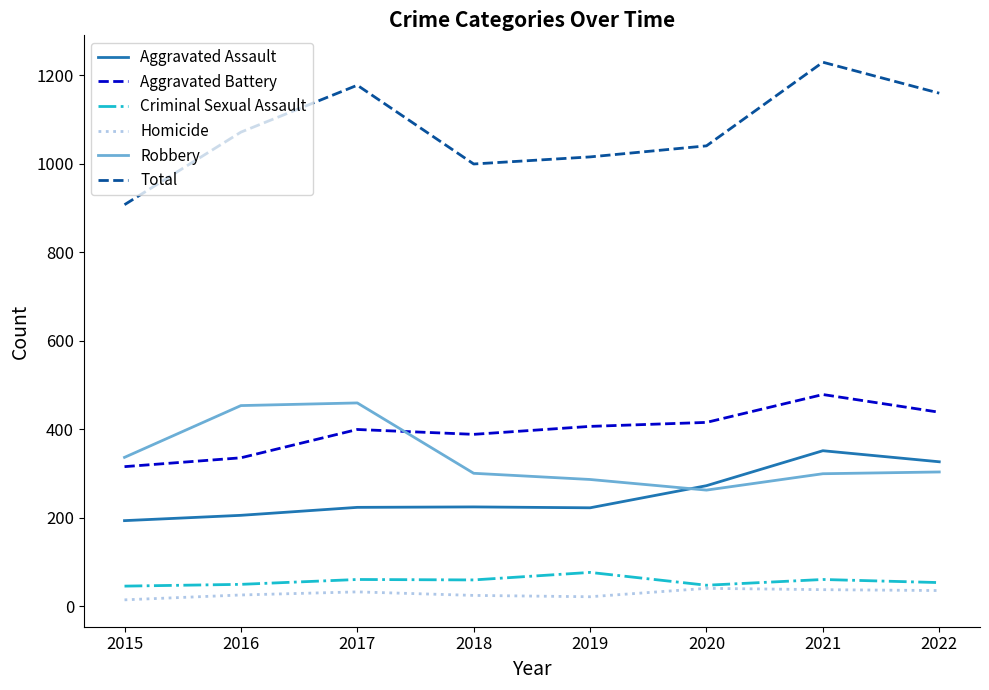

True or false: Aggravated Assault and Homicide cross at least once.

False